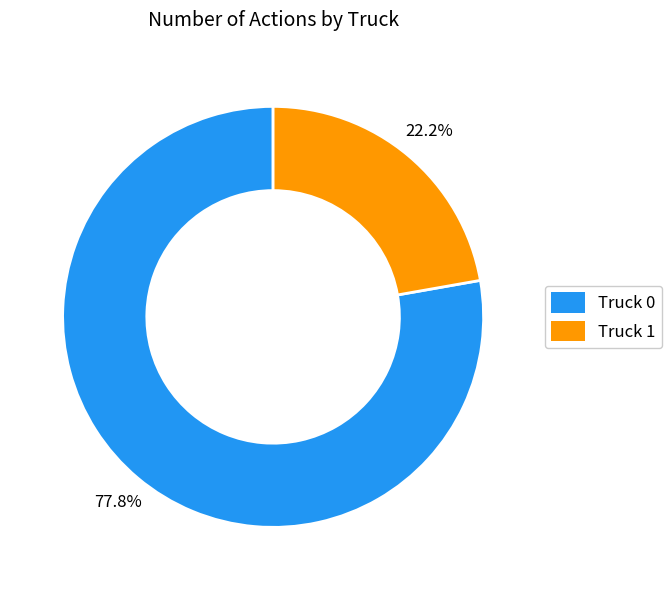

To the nearest percent, what portion does Truck 0 represent?

78%